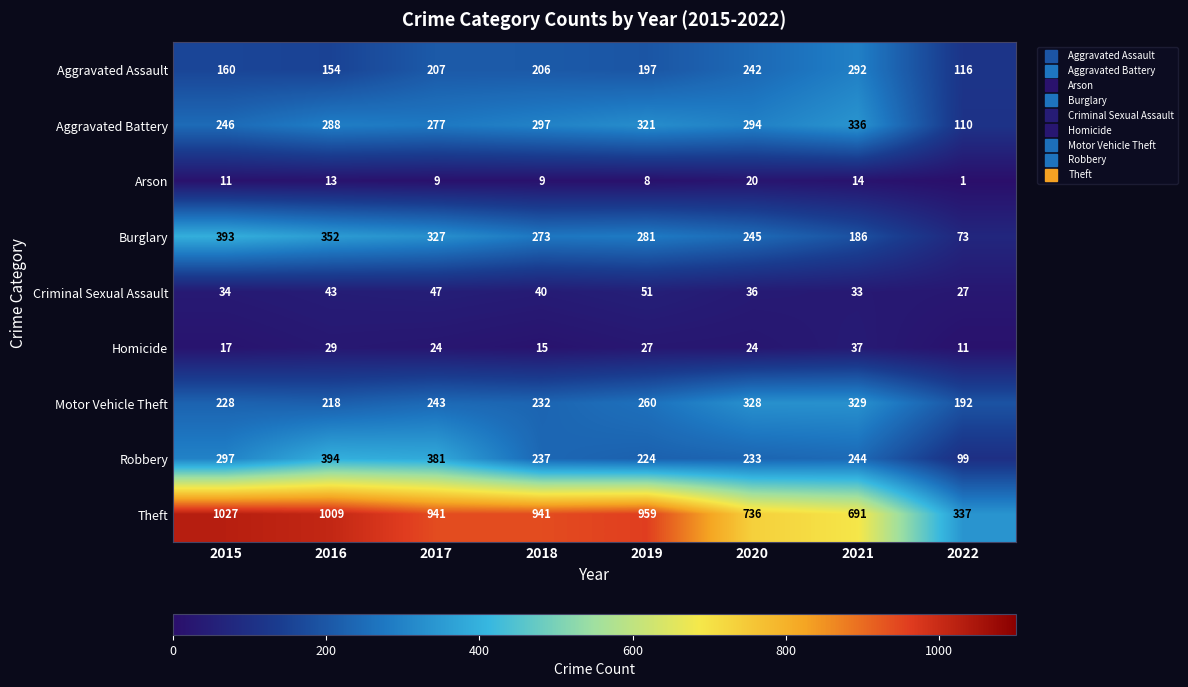

The Aggravated Assault series shows 284 at 2018. True or false?

False